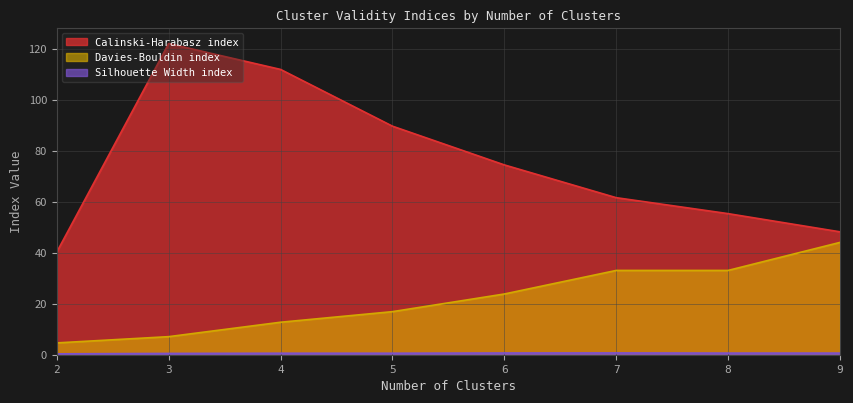

Reading left to right, list all the values displayed in this chart.

Calinski-Harabasz index: 2=40.3	3=122.1	4=111.9	5=89.7	6=74.5	7=61.6	8=55.3	9=48.2
Davies-Bouldin index: 2=4.6	3=7.1	4=12.7	5=16.9	6=23.8	7=33.1	8=33.1	9=44.1
Silhouette Width index: 2=0.3	3=0.5	4=0.6	5=0.6	6=0.7	7=0.7	8=0.6	9=0.6